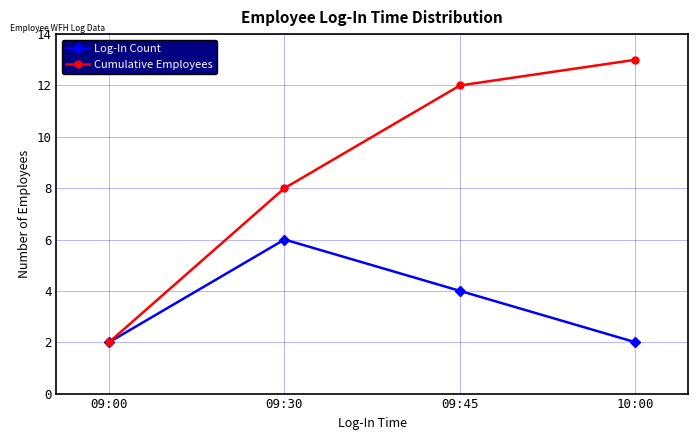

At which label does Cumulative Employees reach its minimum?

09:00